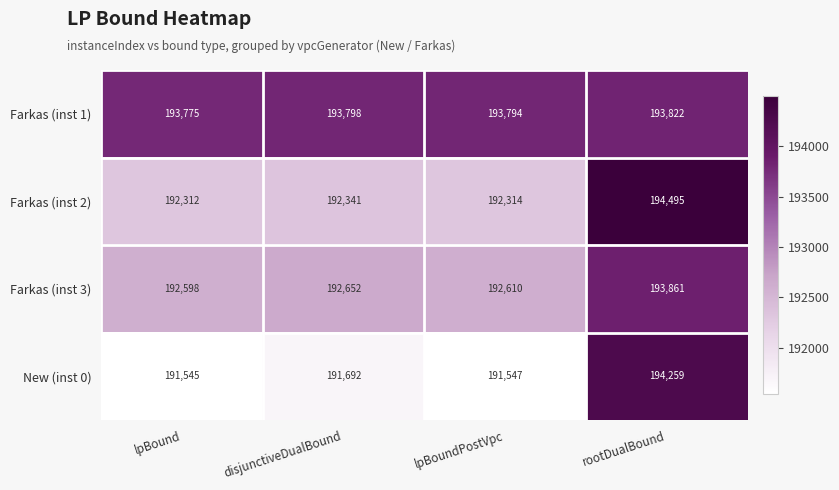

At how many categories does at least one series exceed 194111?

1